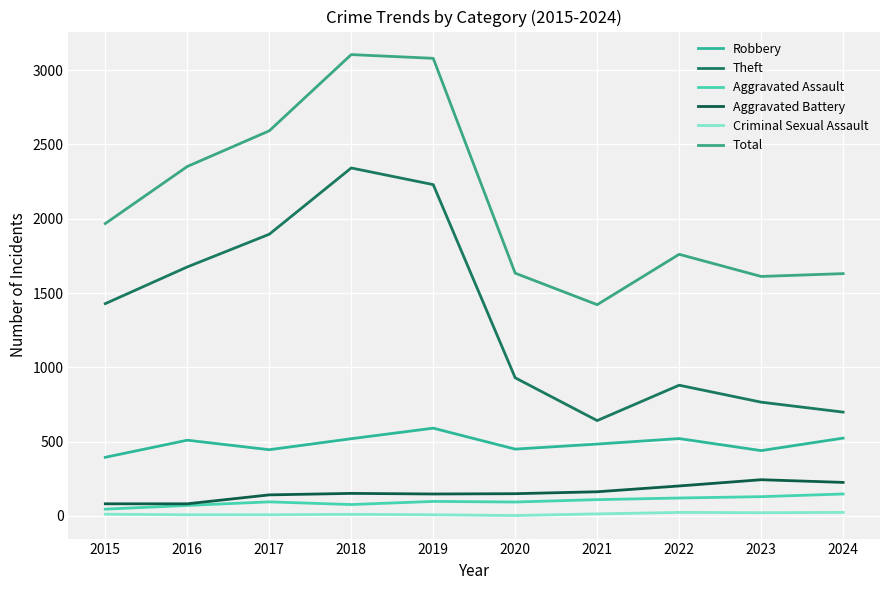

Does the chart have visible grid lines?

Yes